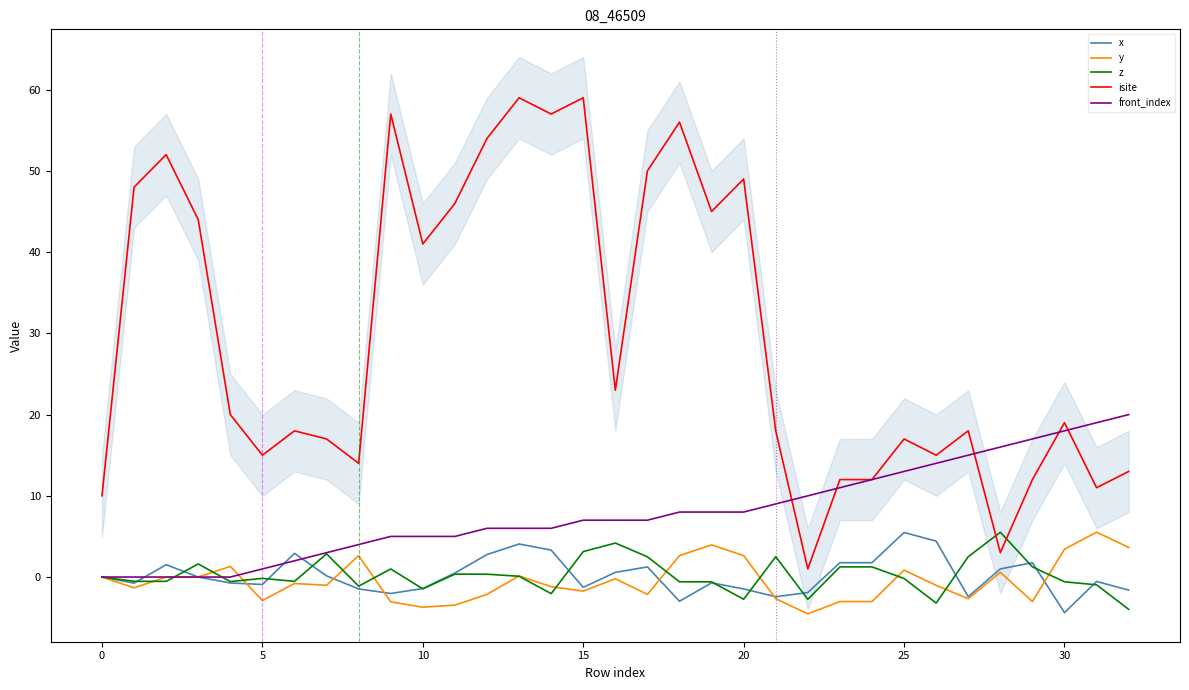

What is the highest value of the front_index series?

20.0